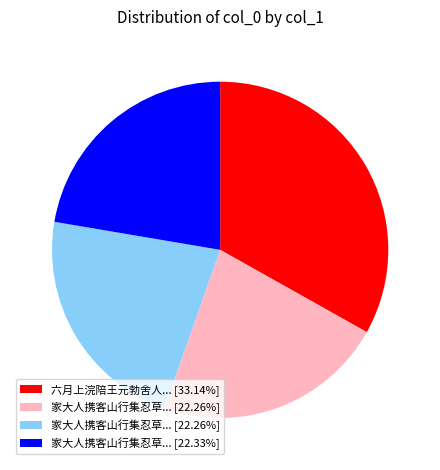

Is there a majority slice in this chart?

No